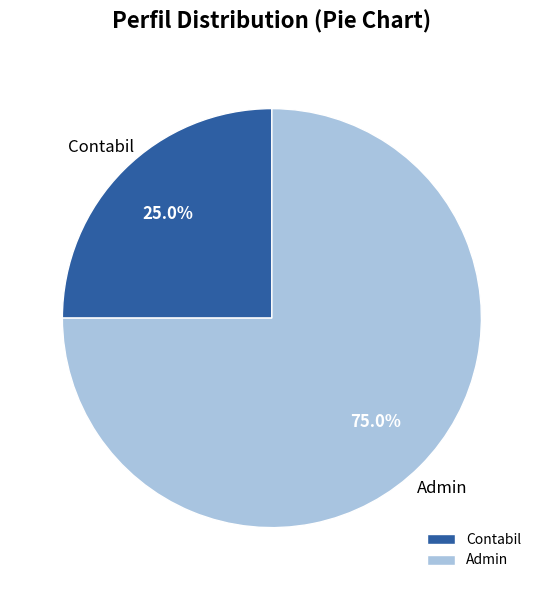

How many slices are in this pie chart?

2